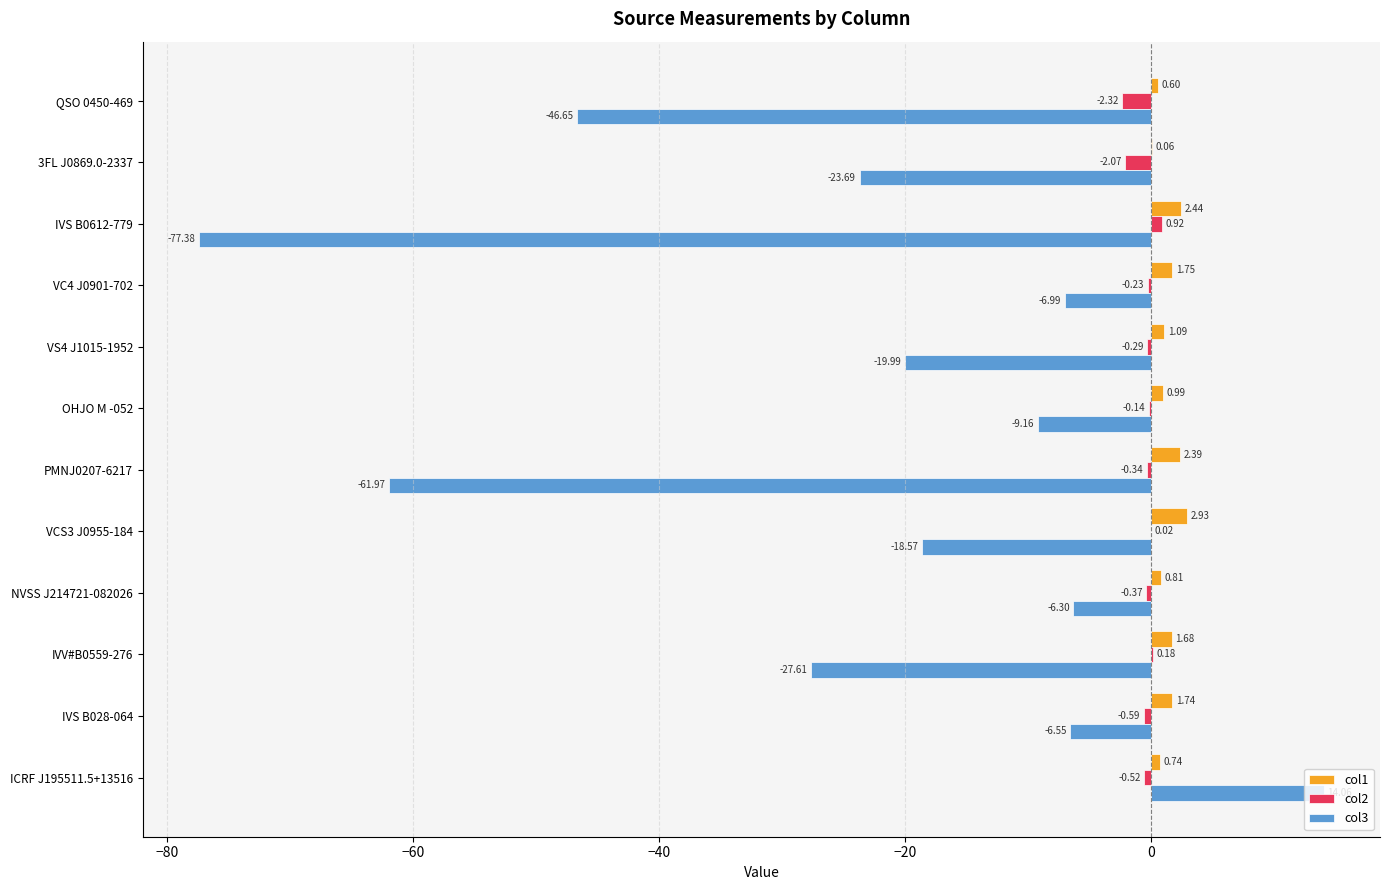

What are all the series names shown in the legend?

col1, col2, col3